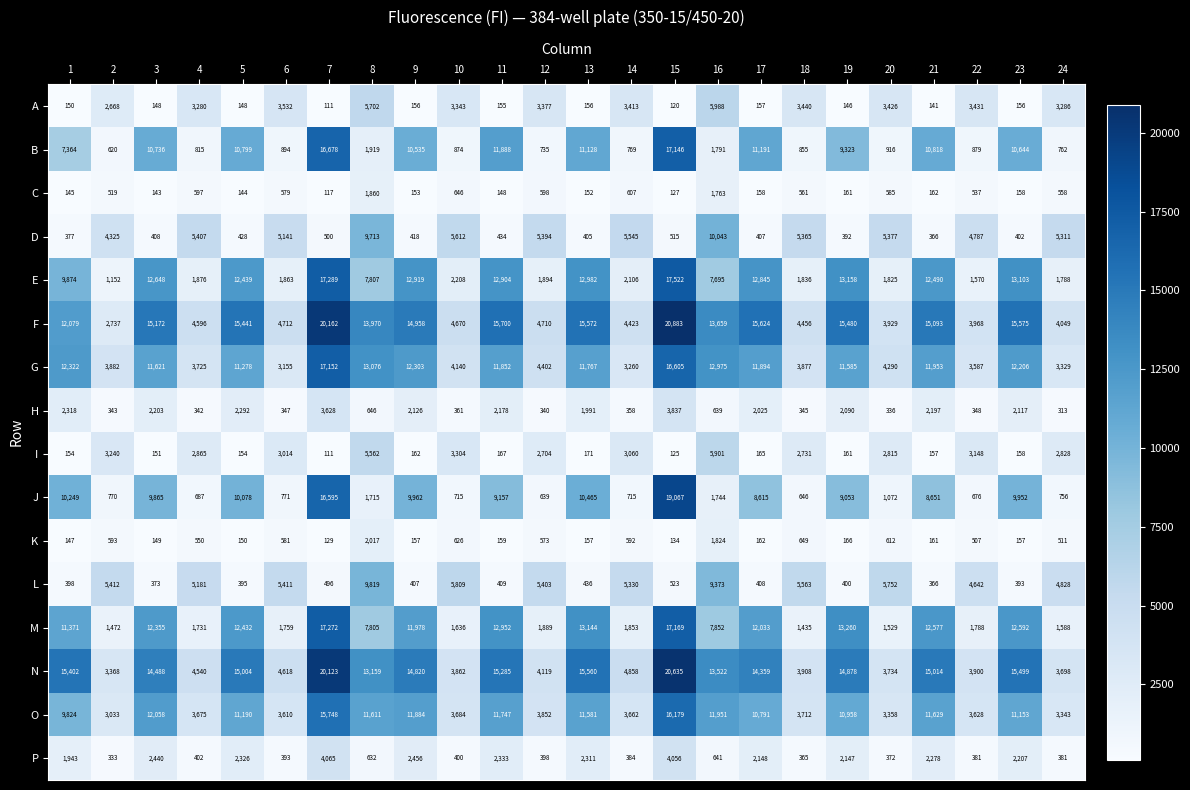

What value does the H series have at 19, to the nearest 10?

2090